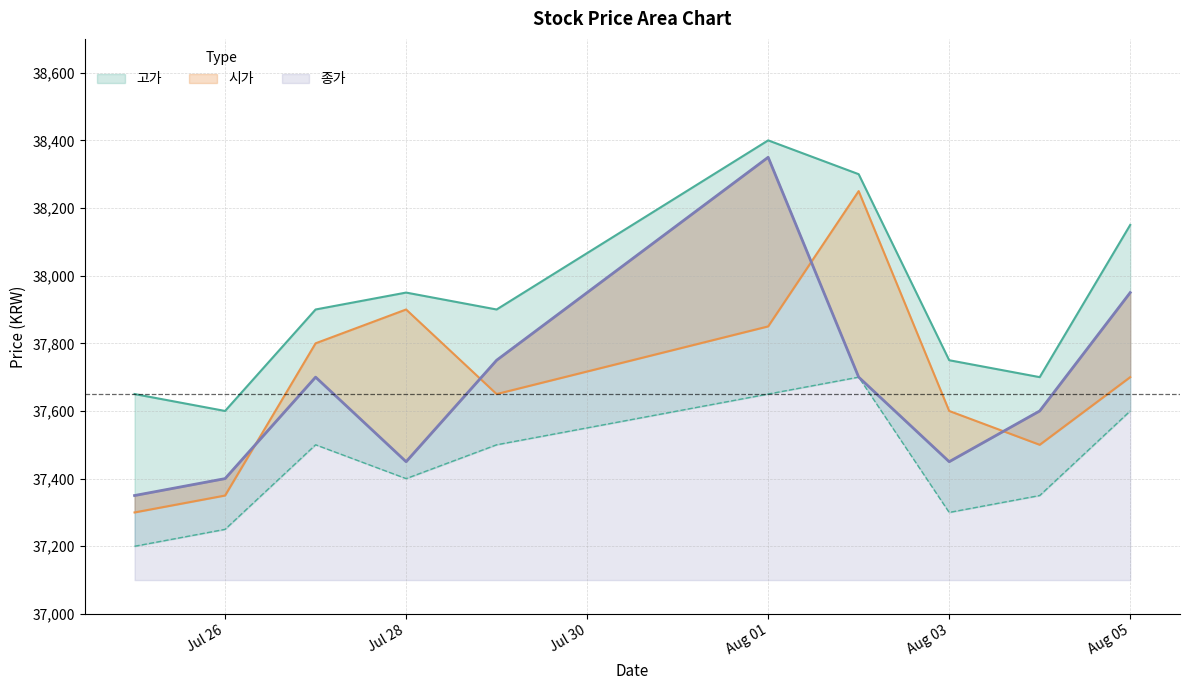

Is the value of 저가 at Aug 05 greater than the value of 고가 at Aug 05?

No